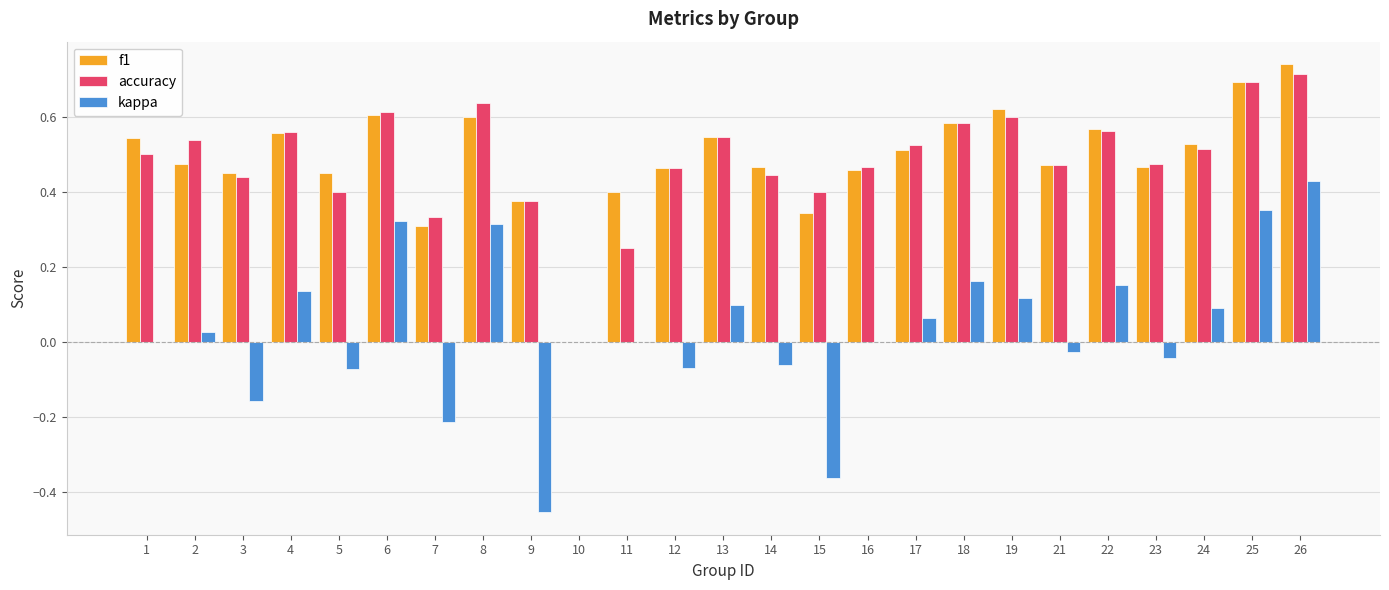

The f1 series shows 0.2 at 19. True or false?

False